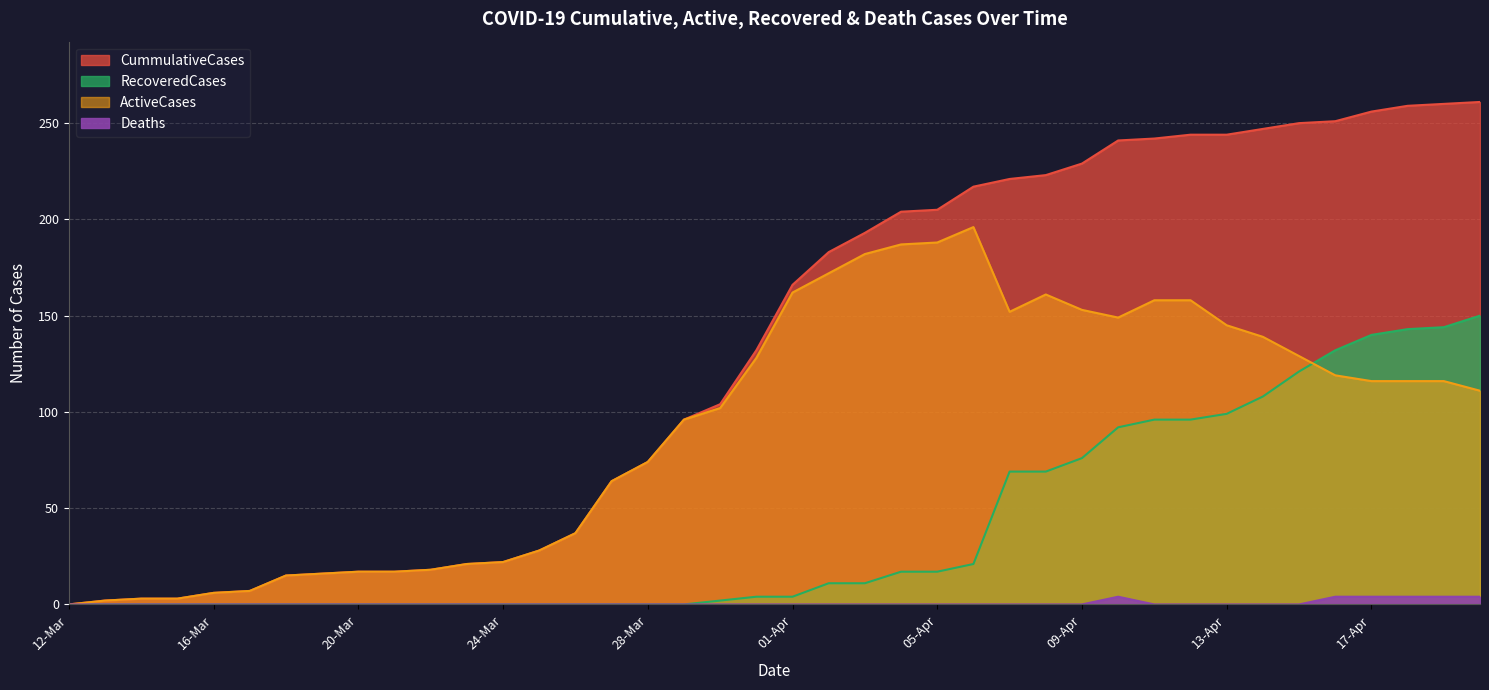

True or false: CummulativeCases has more than 2 points higher than both neighbors.

False